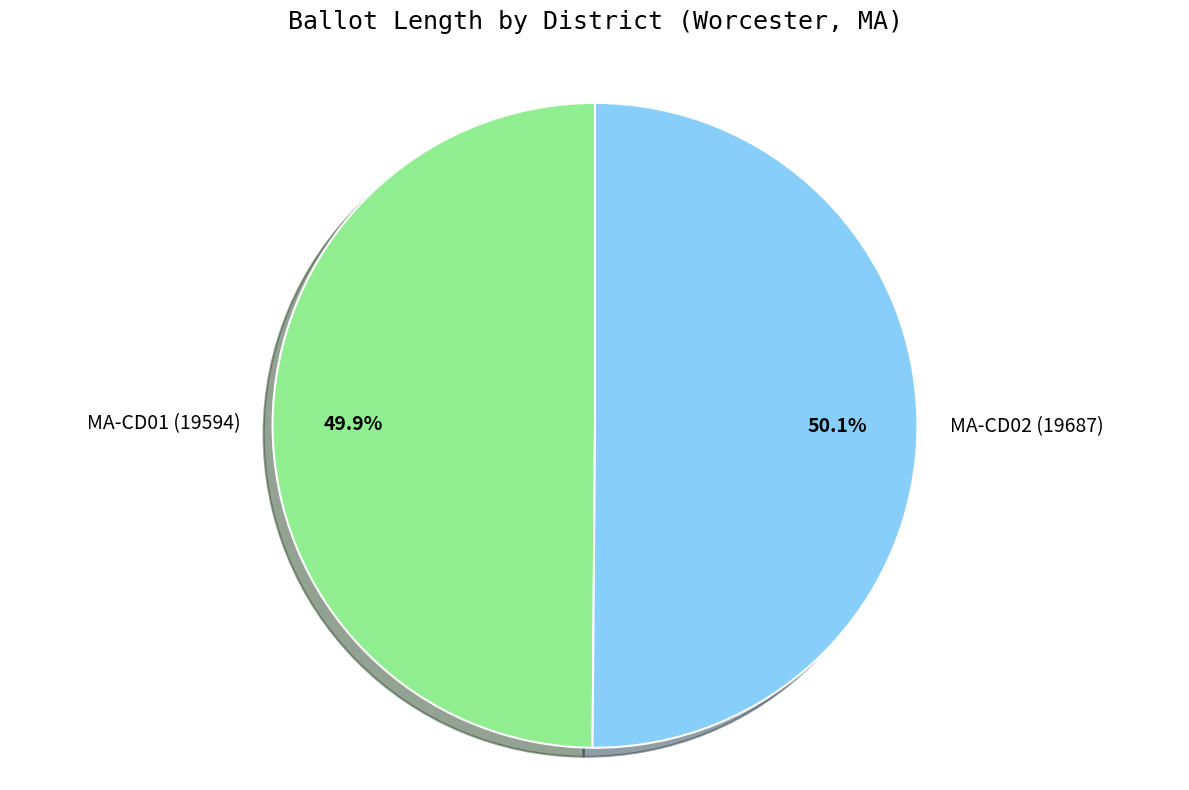

What percentage do MA-CD01 (19594) and MA-CD02 (19687) together represent?

100.0%